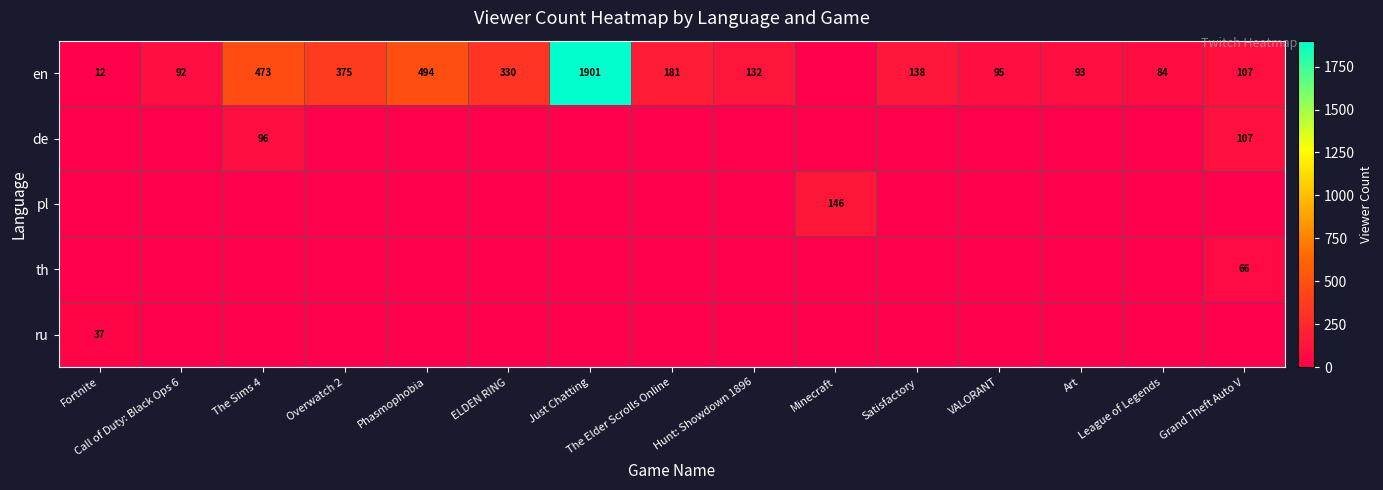

The value of pl at Grand Theft Auto V is 0. True or false?

True